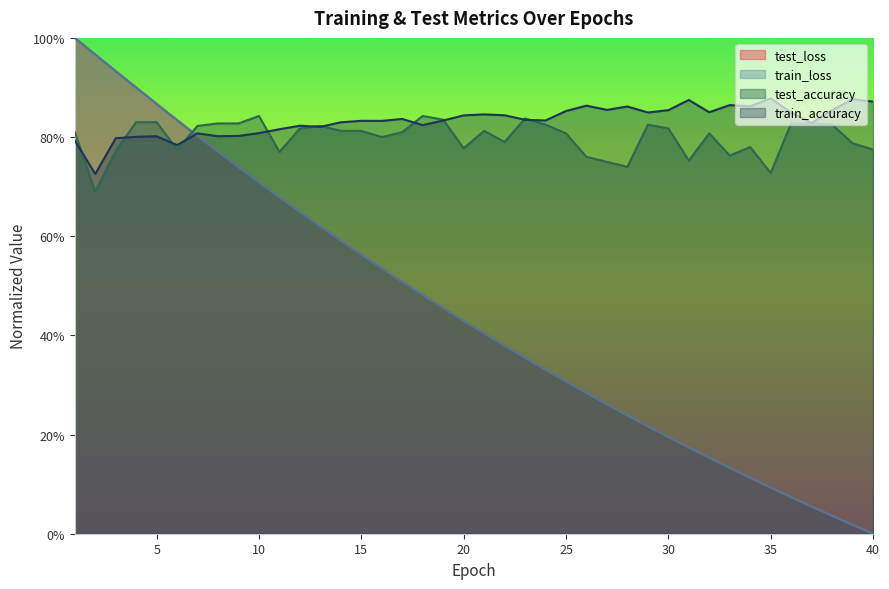

Reading left to right, what are all the values shown in this chart?

test_loss: 1.0	1.0	0.9	0.9	0.9	0.8	0.8	0.8	0.7	0.7	0.7	0.6	0.6	0.6	0.6	0.5	0.5	0.5	0.5	0.4	0.4	0.4	0.4	0.3	0.3	0.3	0.3	0.2	0.2	0.2	0.2	0.2	0.1	0.1	0.1	0.1	0.1	0.0	0.0	0.0
train_loss: 1.0	1.0	0.9	0.9	0.9	0.8	0.8	0.8	0.7	0.7	0.7	0.6	0.6	0.6	0.6	0.5	0.5	0.5	0.5	0.4	0.4	0.4	0.4	0.3	0.3	0.3	0.3	0.2	0.2	0.2	0.2	0.2	0.1	0.1	0.1	0.1	0.1	0.0	0.0	0.0
test_accuracy: 0.8	0.7	0.8	0.8	0.8	0.8	0.8	0.8	0.8	0.8	0.8	0.8	0.8	0.8	0.8	0.8	0.8	0.8	0.8	0.8	0.8	0.8	0.8	0.8	0.8	0.8	0.8	0.7	0.8	0.8	0.8	0.8	0.8	0.8	0.7	0.8	0.8	0.8	0.8	0.8
train_accuracy: 0.8	0.7	0.8	0.8	0.8	0.8	0.8	0.8	0.8	0.8	0.8	0.8	0.8	0.8	0.8	0.8	0.8	0.8	0.8	0.8	0.8	0.8	0.8	0.8	0.9	0.9	0.9	0.9	0.8	0.9	0.9	0.9	0.9	0.9	0.9	0.8	0.8	0.9	0.9	0.9